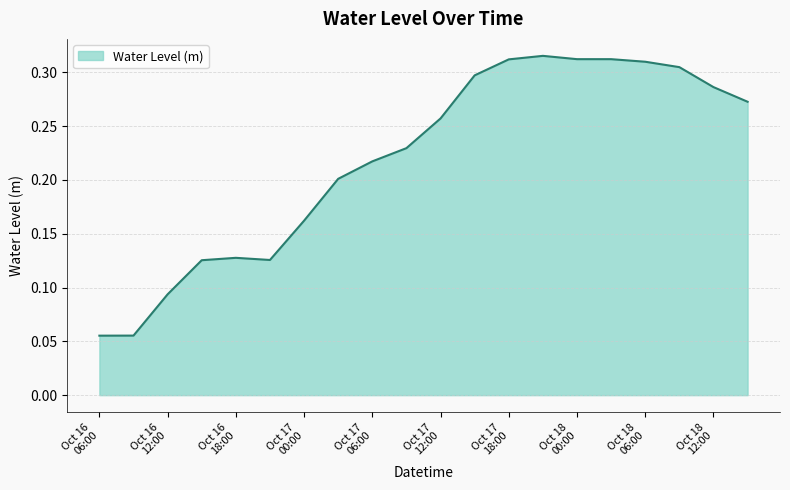

What is the average value?

0.2